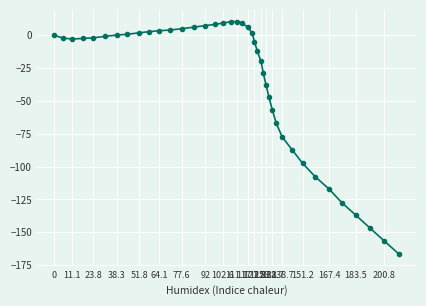

What is the sum of all values?

-1420.5